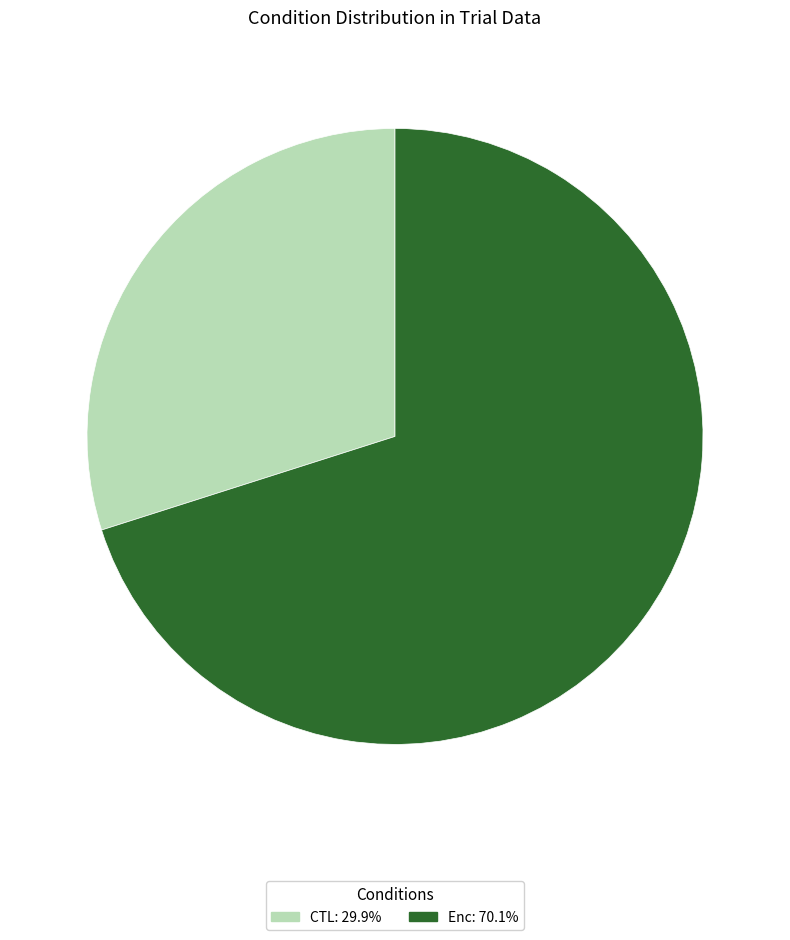

Which category has the biggest portion of the pie?

Enc